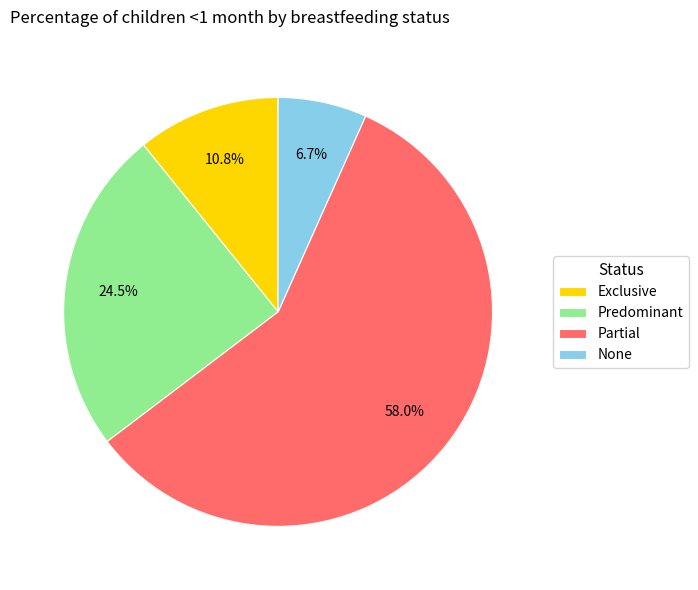

Which category has the smallest portion of the pie?

None